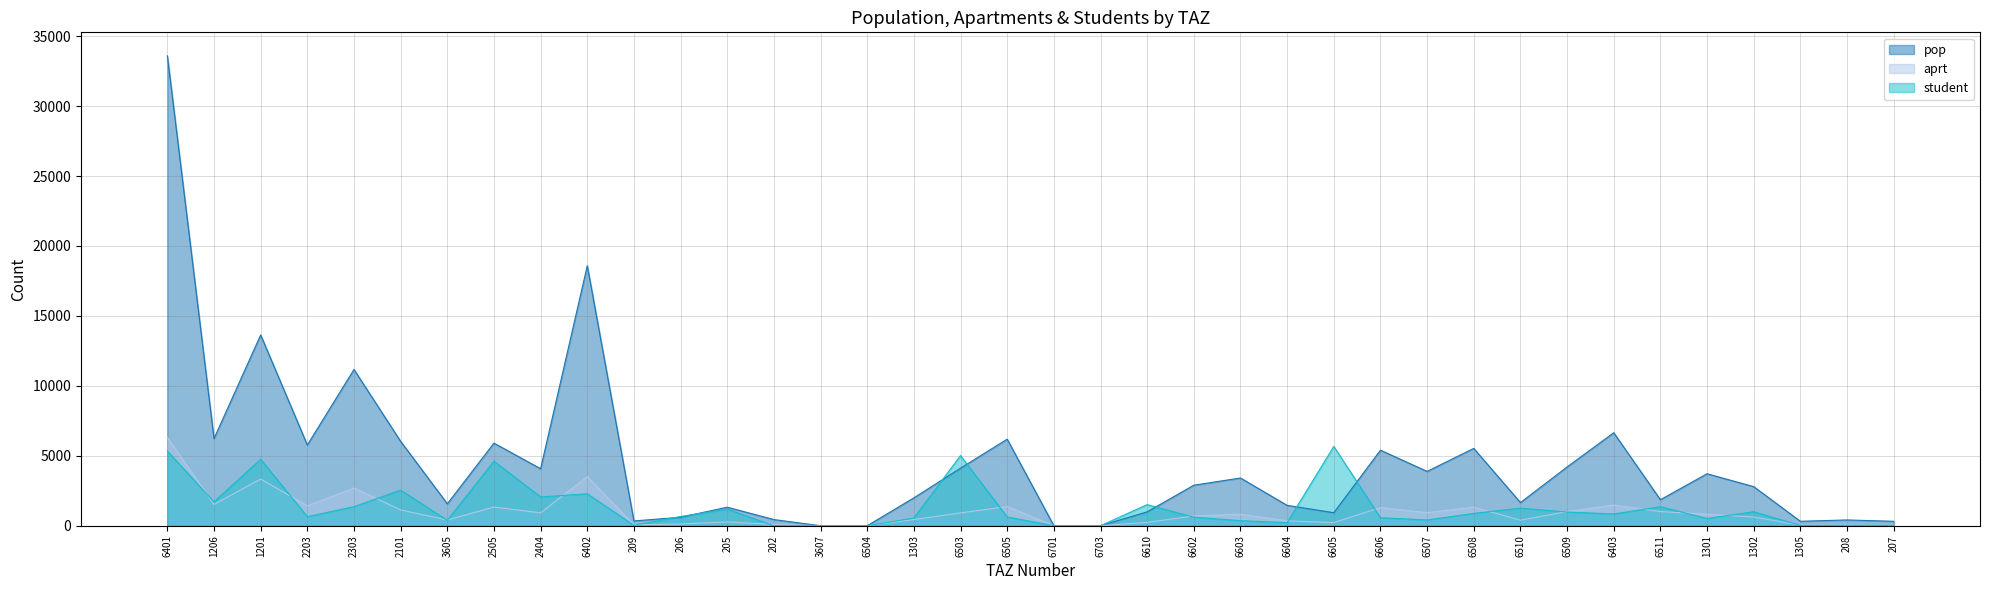

The value of pop at 2203 is 7943. True or false?

False